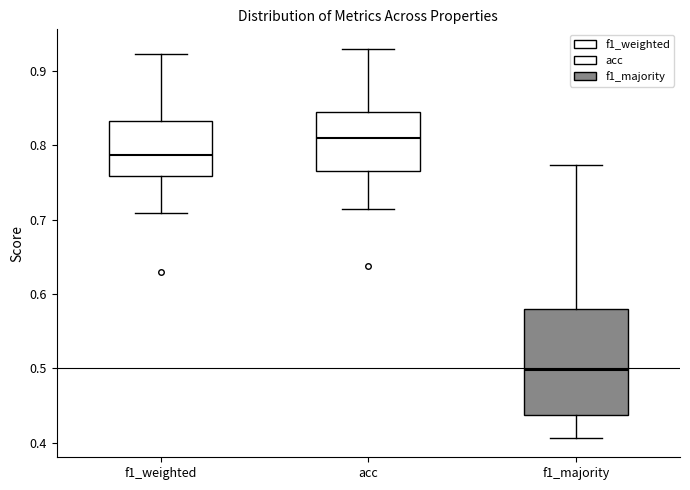

Reading left to right, read every box against the y-axis: the position of its median line, the range the box covers, and the ends of its whiskers. The values are not printed on the chart, so give them approximately, as read against the axis.

f1_weighted: median 0.79, box 0.76 to 0.83, whiskers 0.71 to 0.92
acc: median 0.81, box 0.77 to 0.85, whiskers 0.71 to 0.93
f1_majority: median 0.50, box 0.44 to 0.58, whiskers 0.41 to 0.77